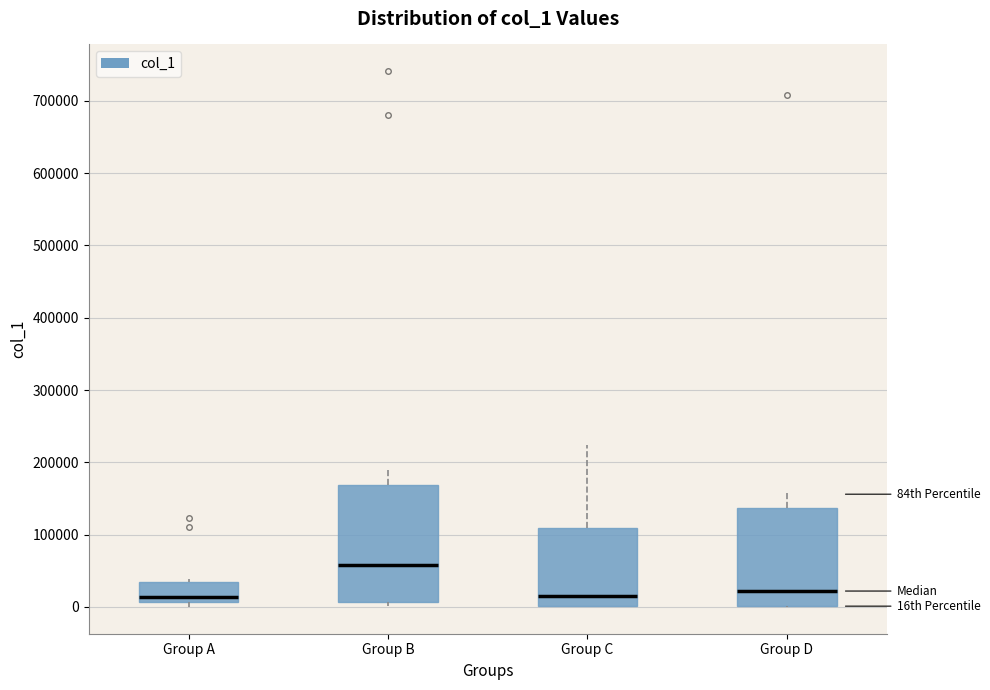

Where is the upper edge of the box for Group B on the y-axis? The values are not printed on the chart, so give them approximately, as read against the axis.

170000